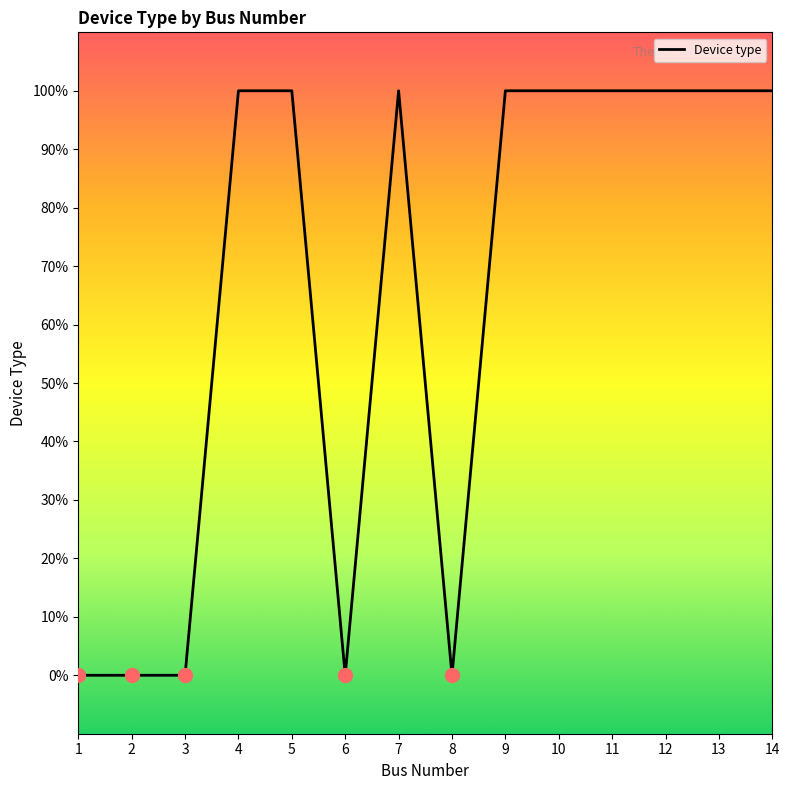

The value at 8 is 0. True or false?

True